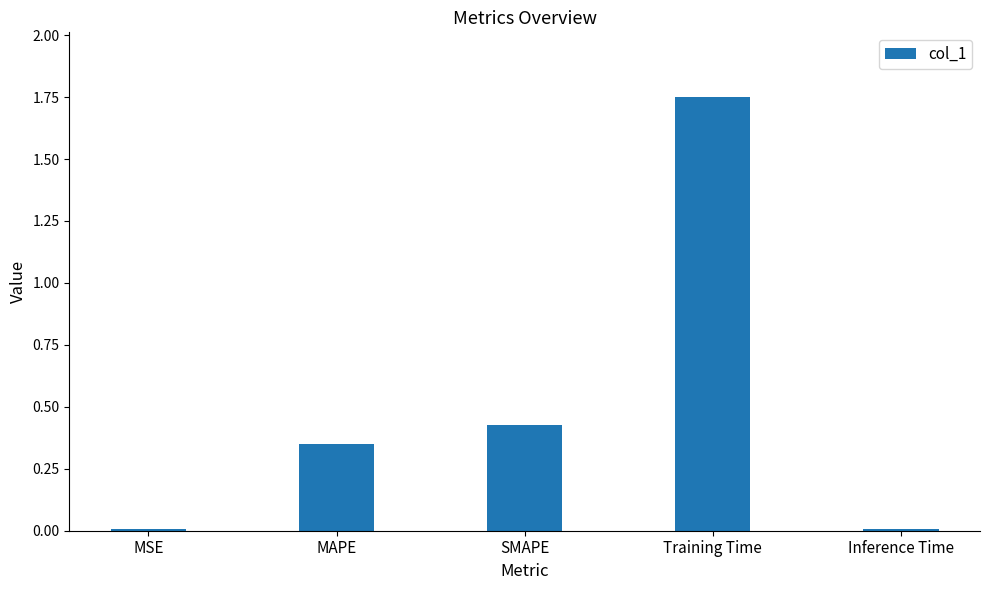

Which label corresponds to the largest value in the chart?

Training Time